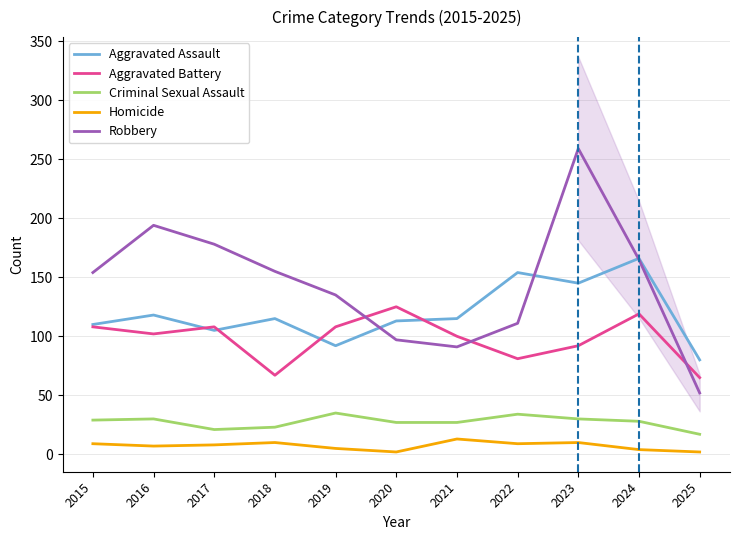

Rank the categories by Aggravated Battery value from highest to lowest.

2020, 2024, 2015, 2017, 2019, 2016, 2021, 2023, 2022, 2018, 2025